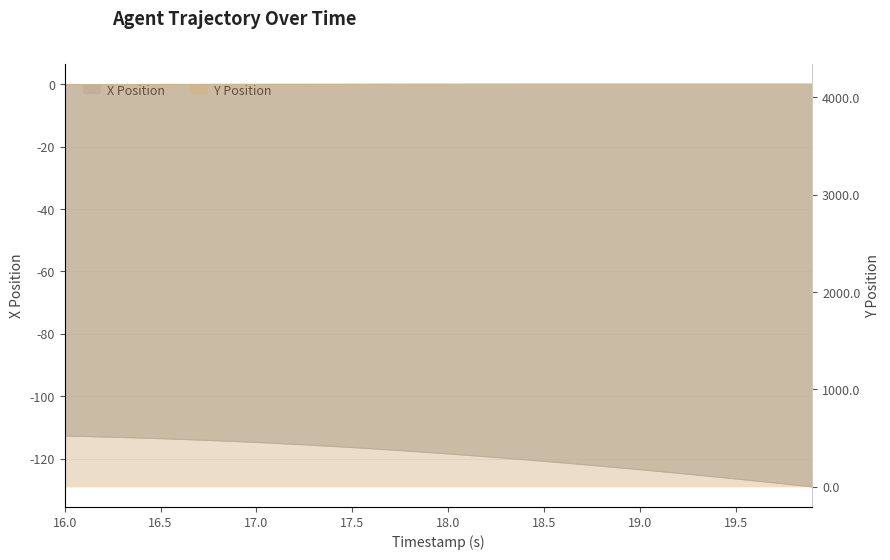

Which series has the largest total across all categories?

Y